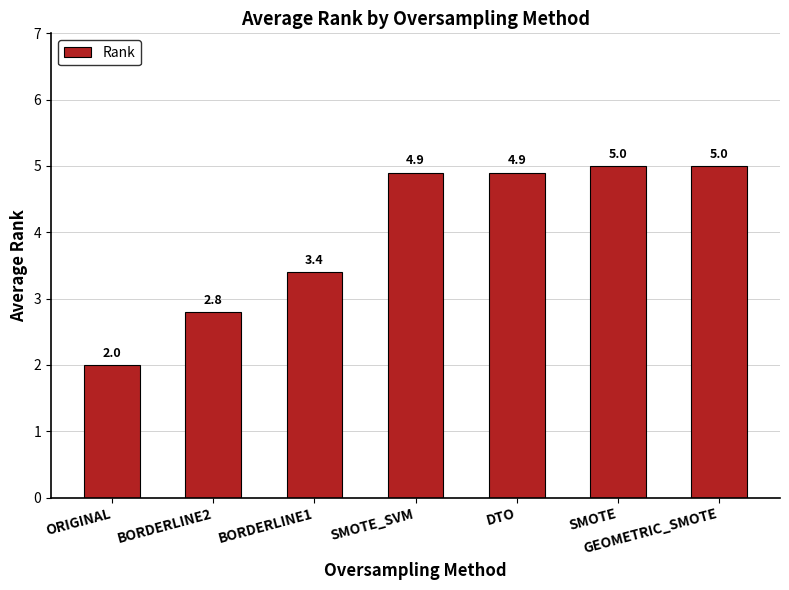

What is the minimum value shown in the chart?

2.0